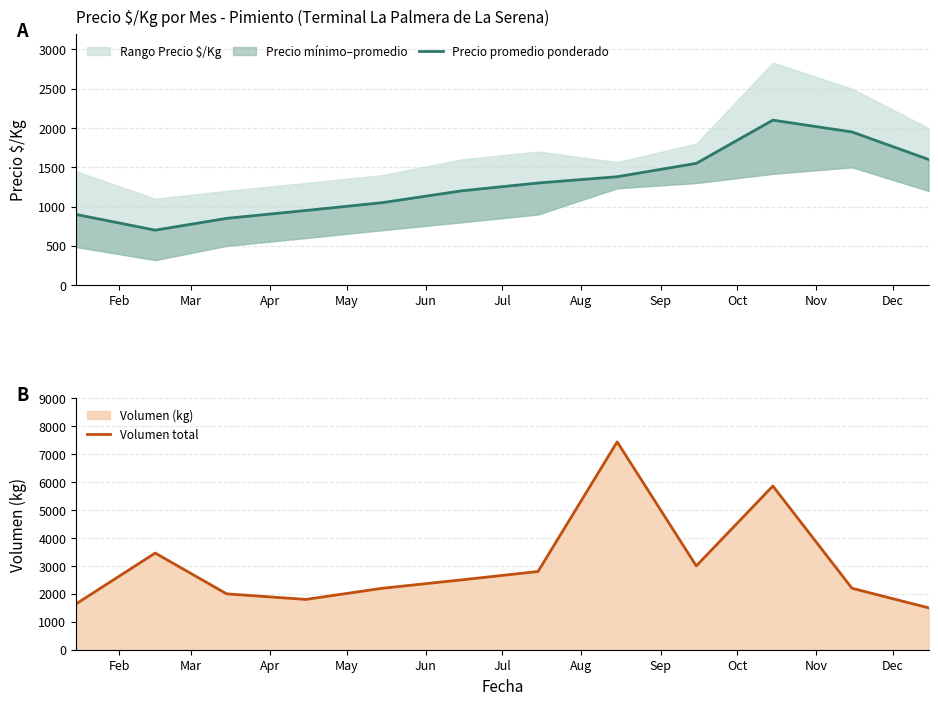

How many lines are shown in the chart?

2